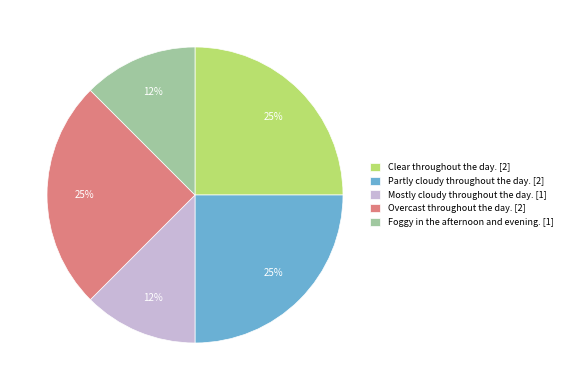

Between Overcast throughout the day. and Mostly cloudy throughout the day., which is larger?

Overcast throughout the day.